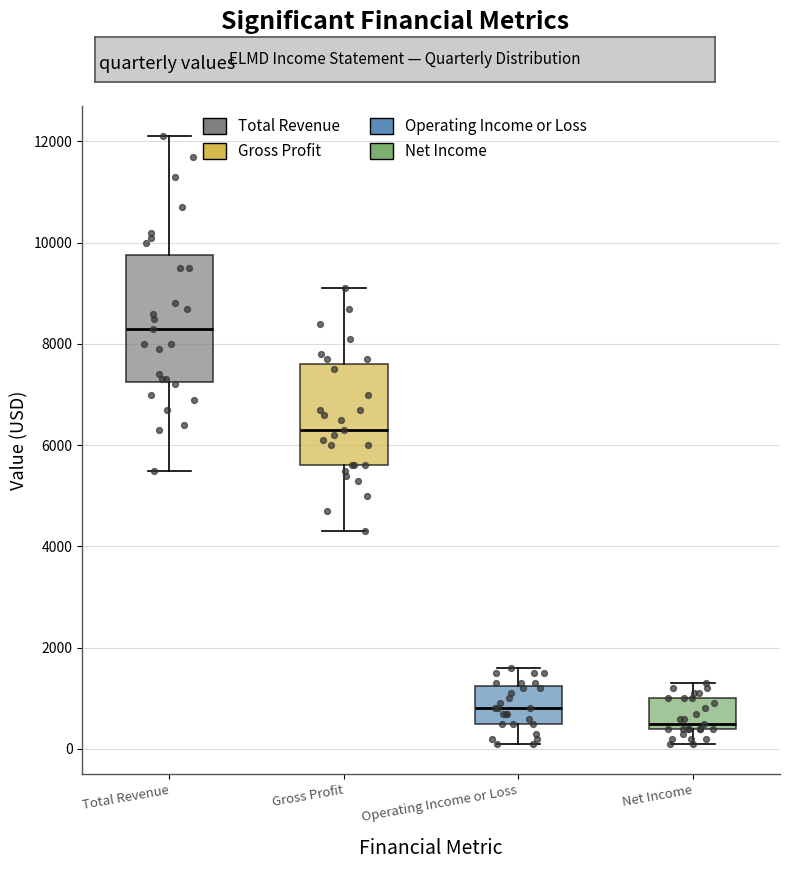

Comparing the boxes themselves (not the whiskers), which one is the tallest?

Total Revenue